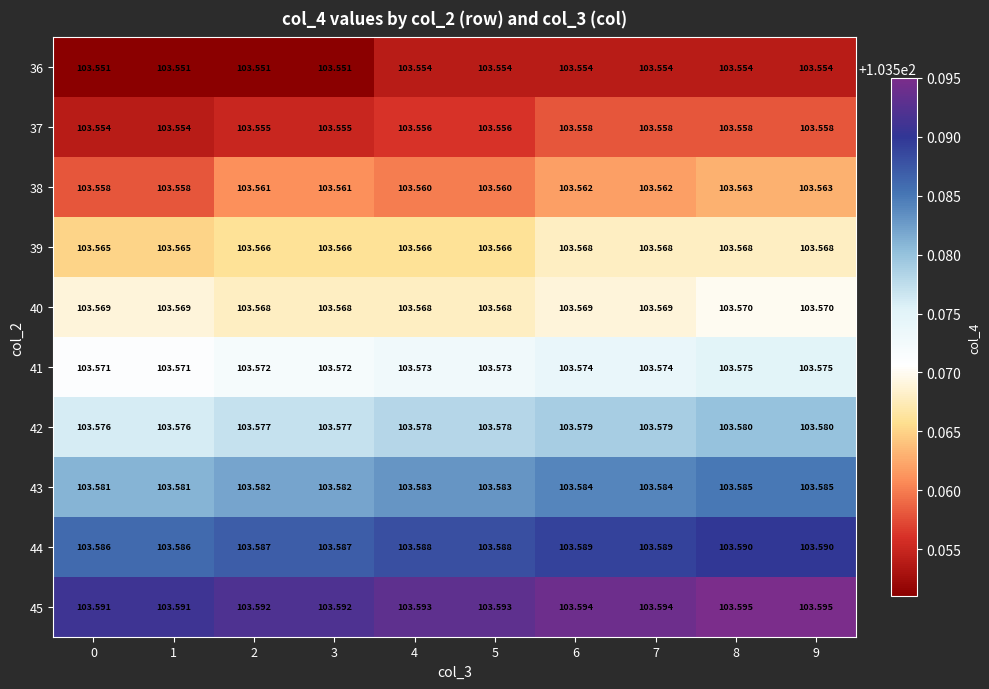

Is the value of 41 at 2 greater than the value of 44 at 8?

No